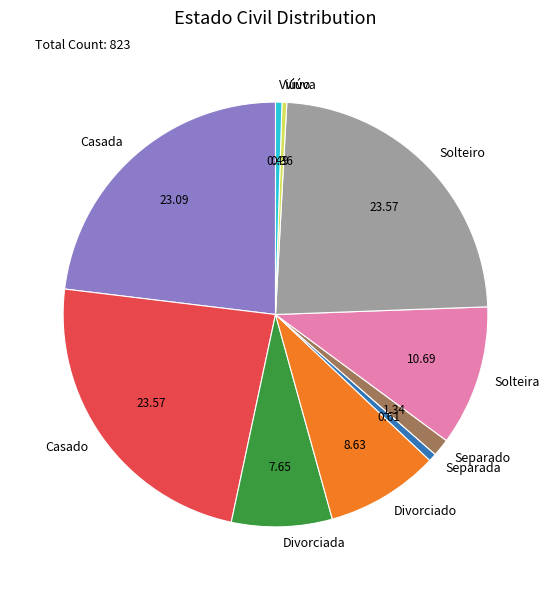

What is the ratio of the value at Separado to the value at Viúva?

3.7